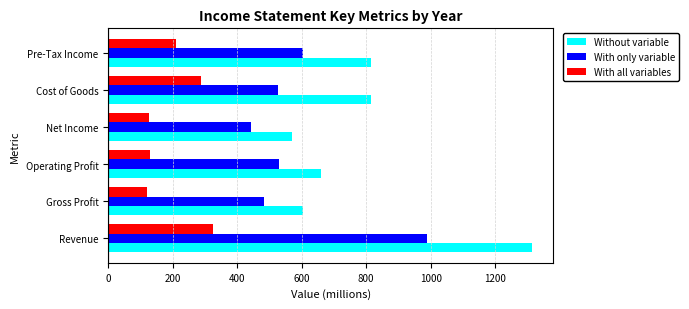

List the series in order of their peak value, highest first.

Without variable, With only variable, With all variables